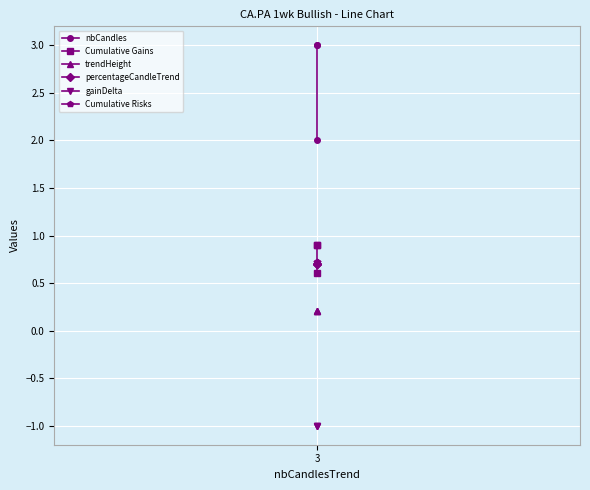

What is the difference between the maximum and minimum values in the Cumulative Gains series?

0.3